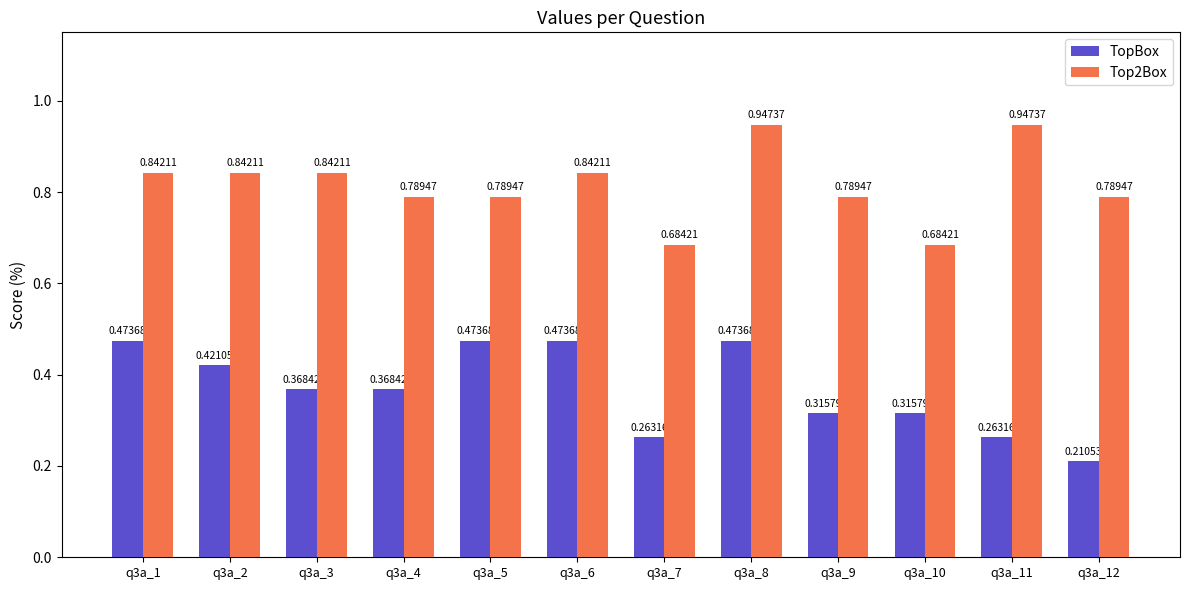

Between q3a_2 and q3a_3, which series saw the biggest shift?

TopBox